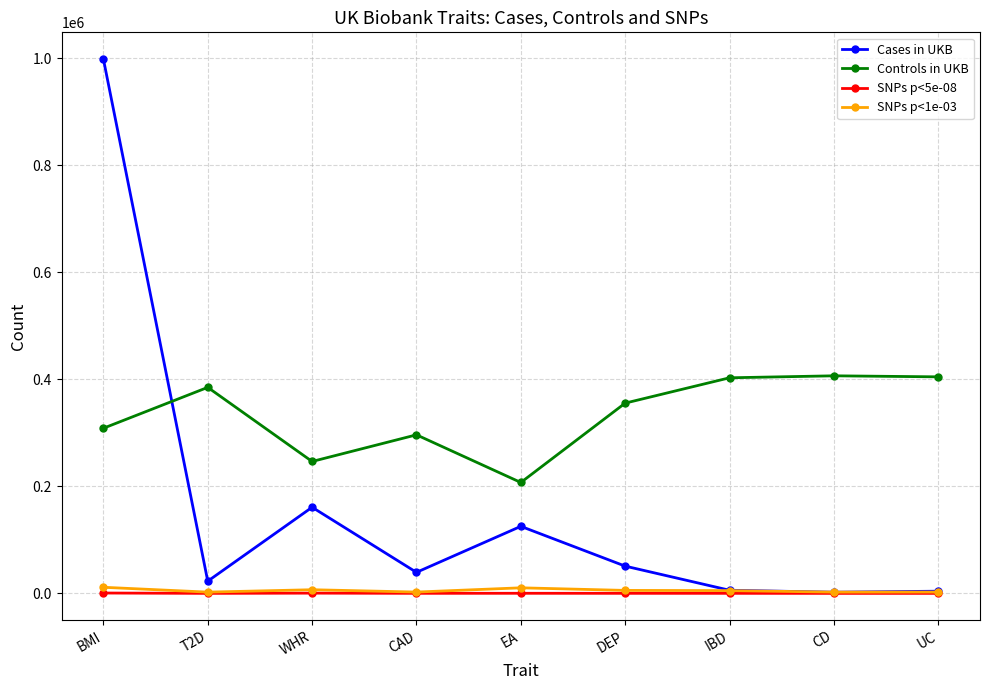

In Controls in UKB, how many points are lower than both neighbors (excluding endpoints)?

2